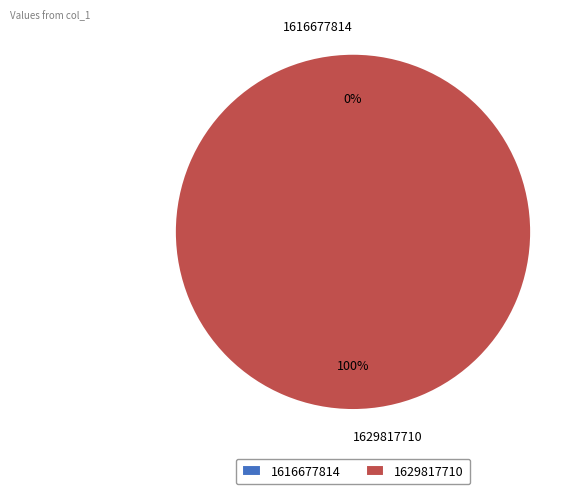

The 1629817710 slice represents 100% of the pie. True or false?

True